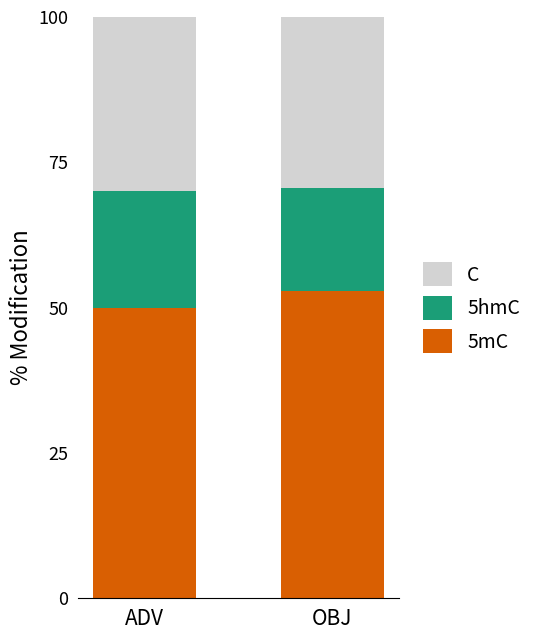

What is the total value across all series at ADV?

100.0